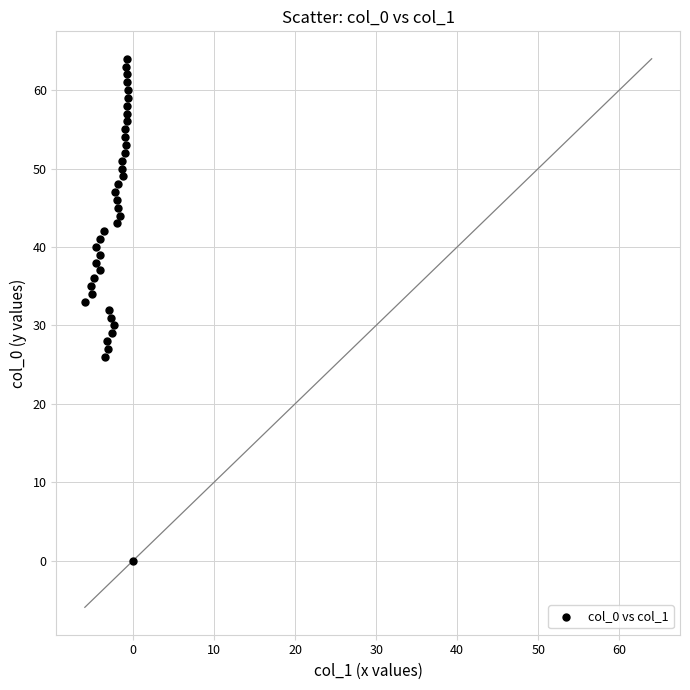

What is the range of Y values (max minus min)?

64